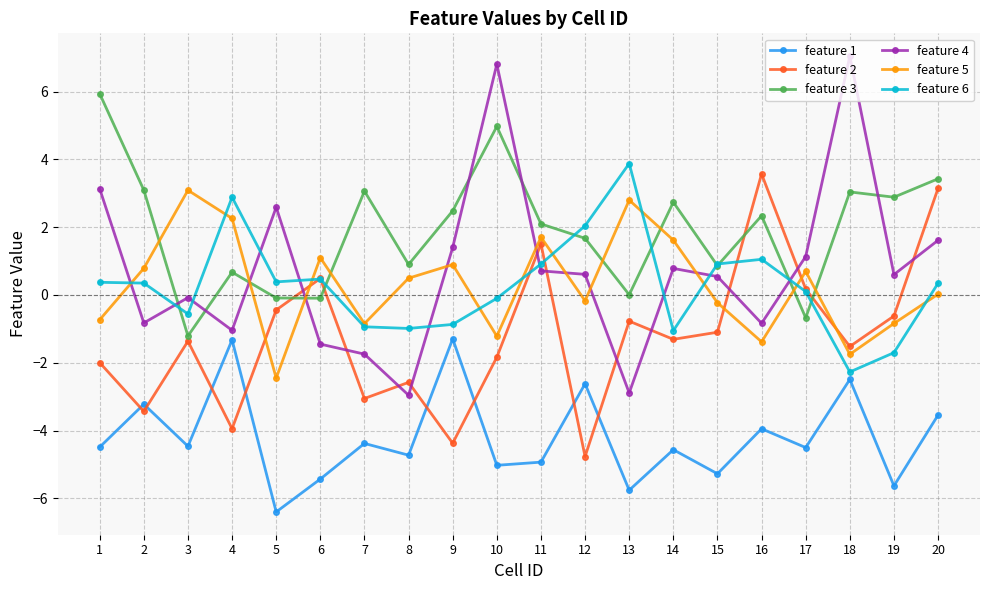

At how many categories does at least one series exceed -1?

20